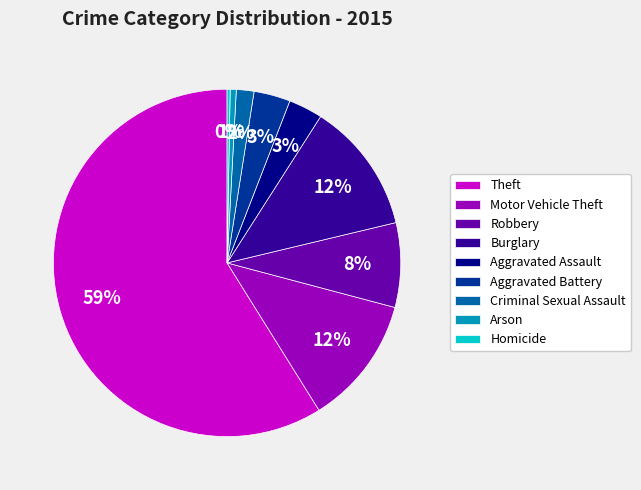

Which category has the biggest portion of the pie?

Theft